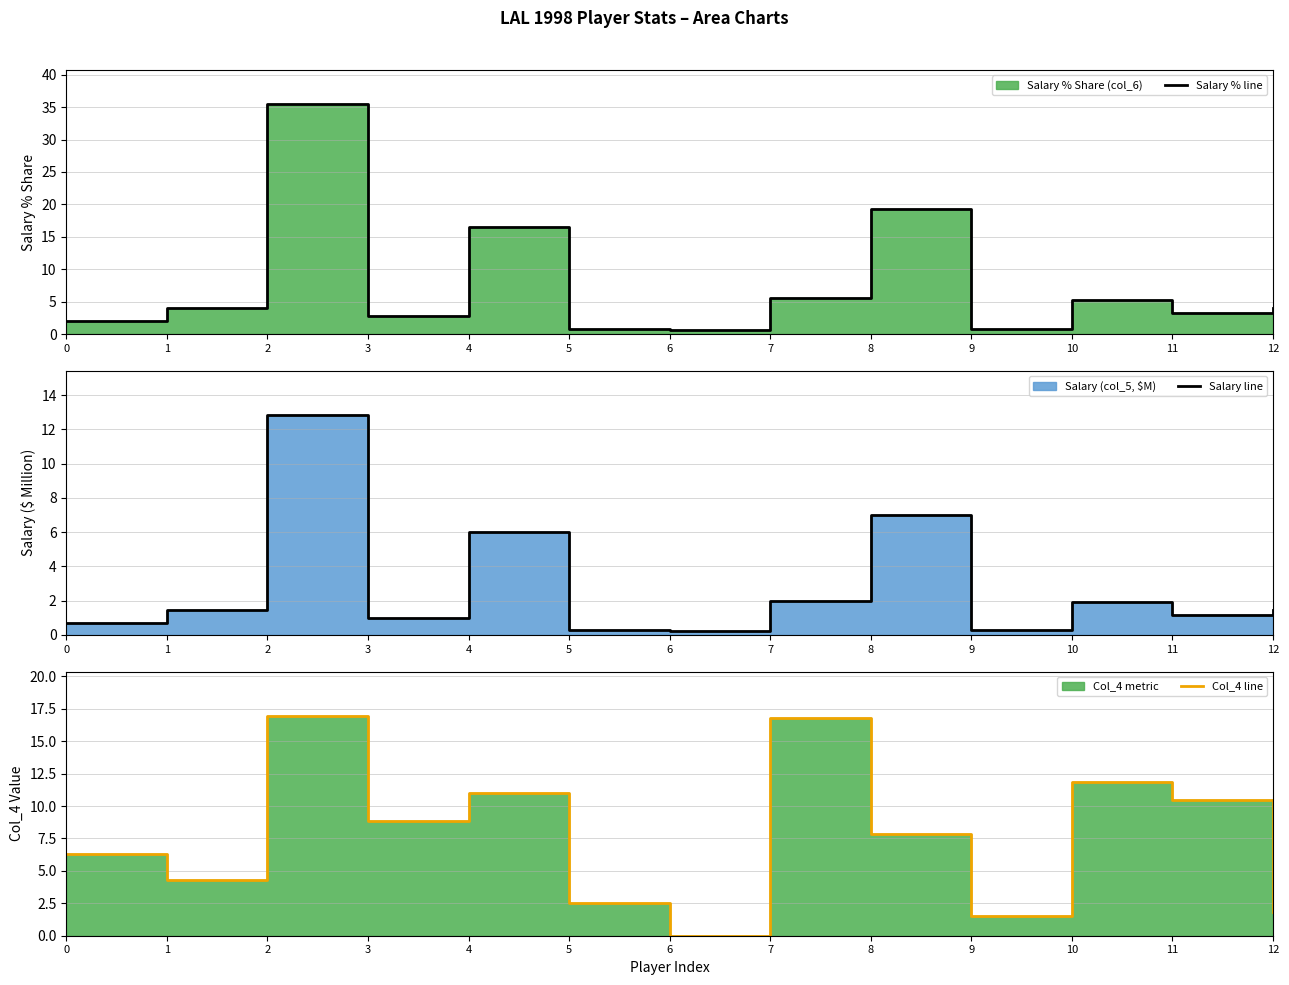

Is the value of Salary line at 5 greater than the value of Col_4 line at 10?

No